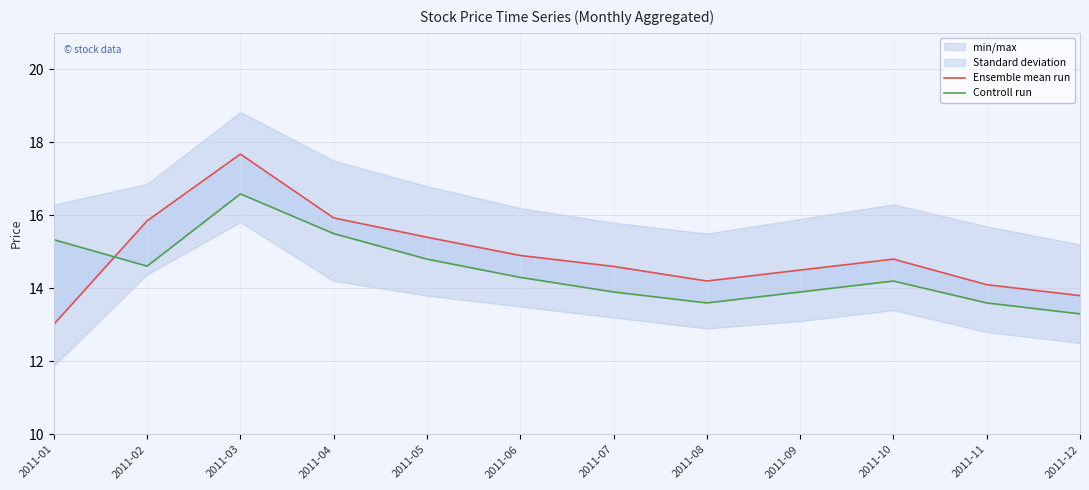

List the series in order of their peak value, lowest first.

Controll run, Ensemble mean run